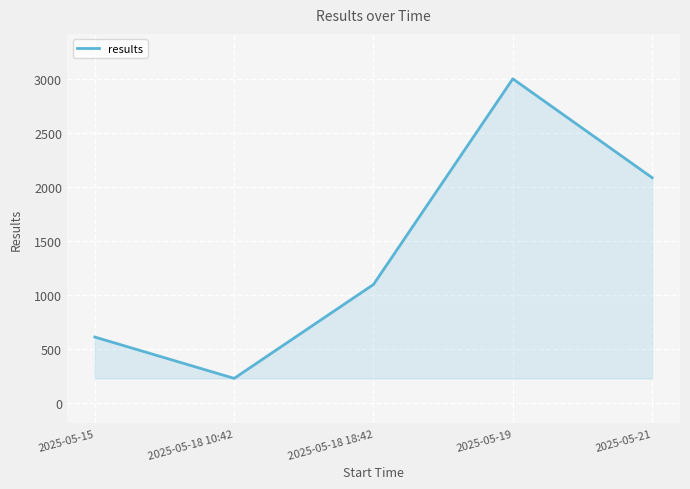

At which category does the data reach its first local peak?

2025-05-19